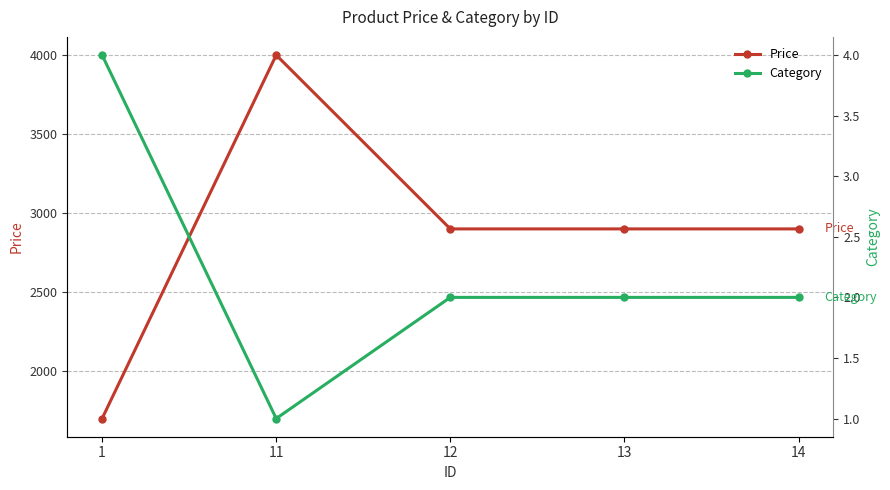

True or false: Price has more than 2 points higher than both neighbors.

False